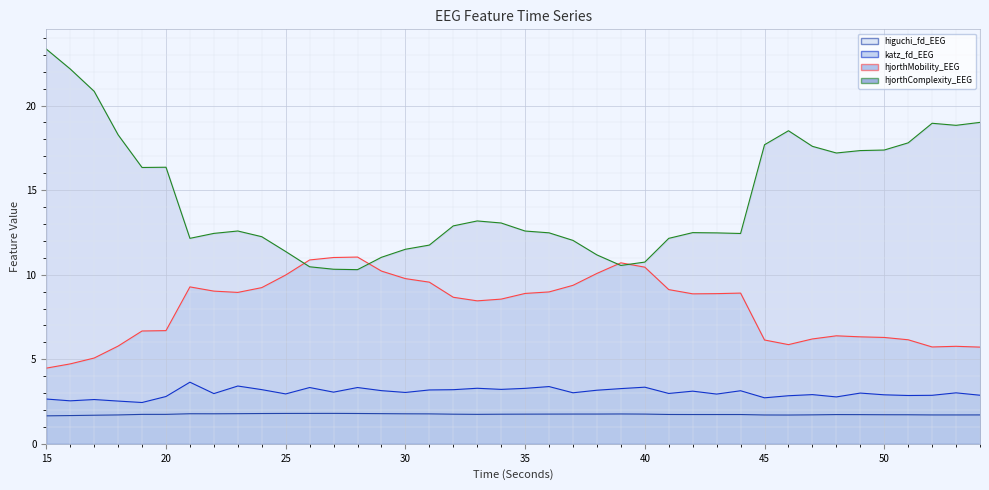

In hjorthComplexity_EEG_line, how many points are higher than both neighbors (excluding endpoints)?

6